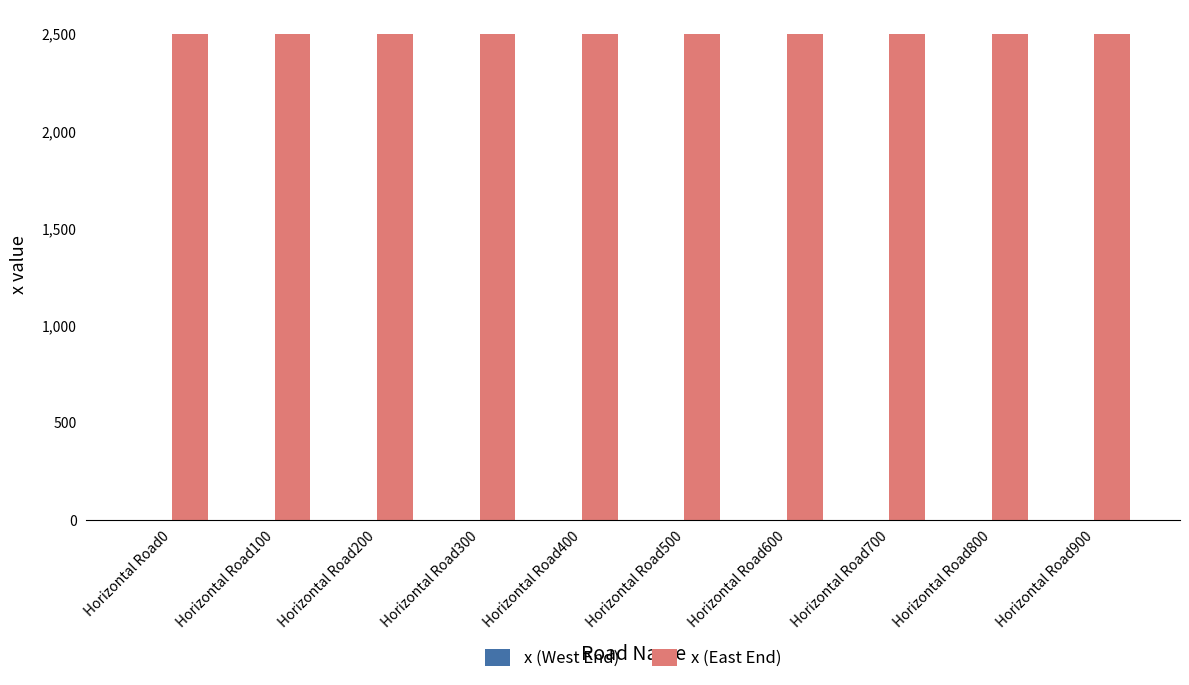

At which category is the sum across all series the highest?

Horizontal Road0